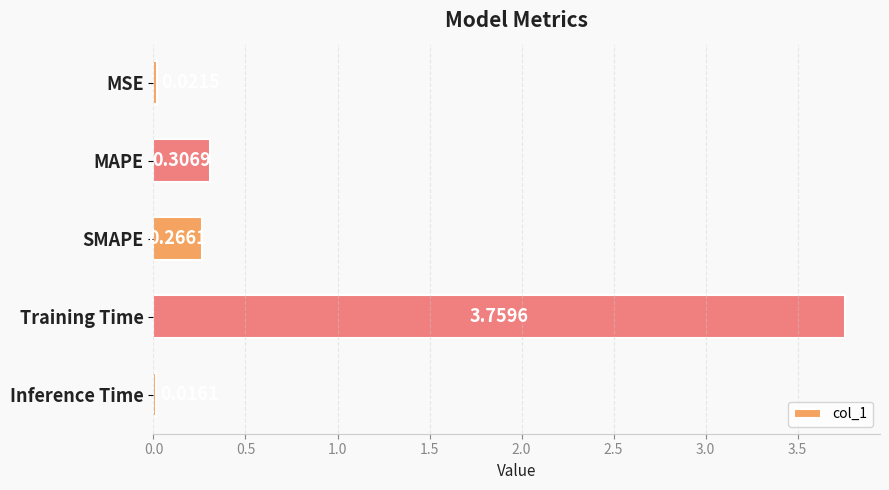

What is the difference between the maximum and second lowest values?

3.7